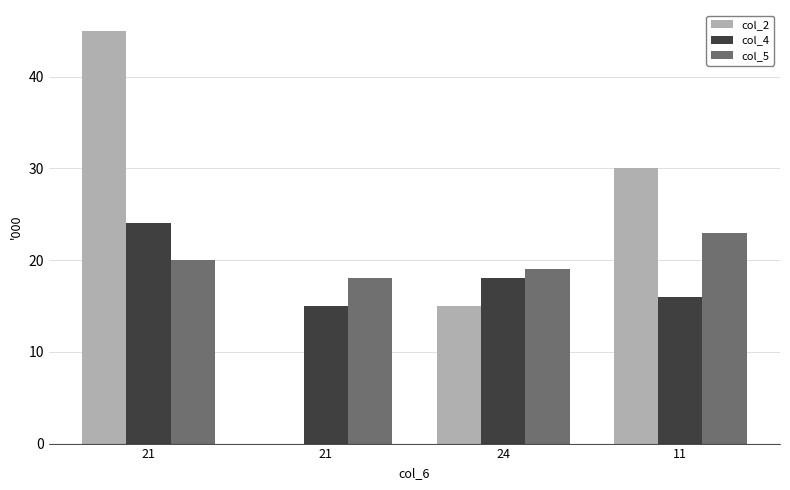

Reading left to right, list all the values displayed in this chart.

col_2: 45	0	15	30
col_4: 24	15	18	16
col_5: 20	18	19	23